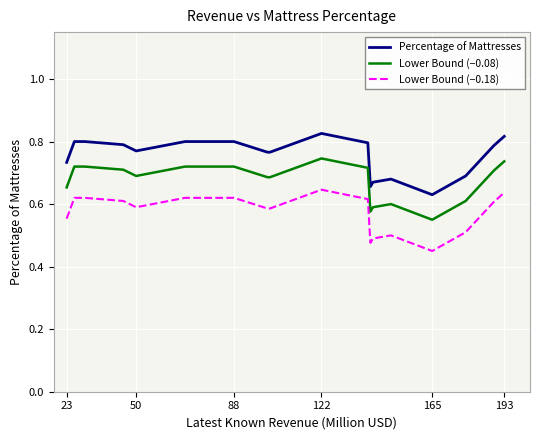

True or false: Lower Bound (−0.08) and Percentage of Mattresses intersect in this chart.

False